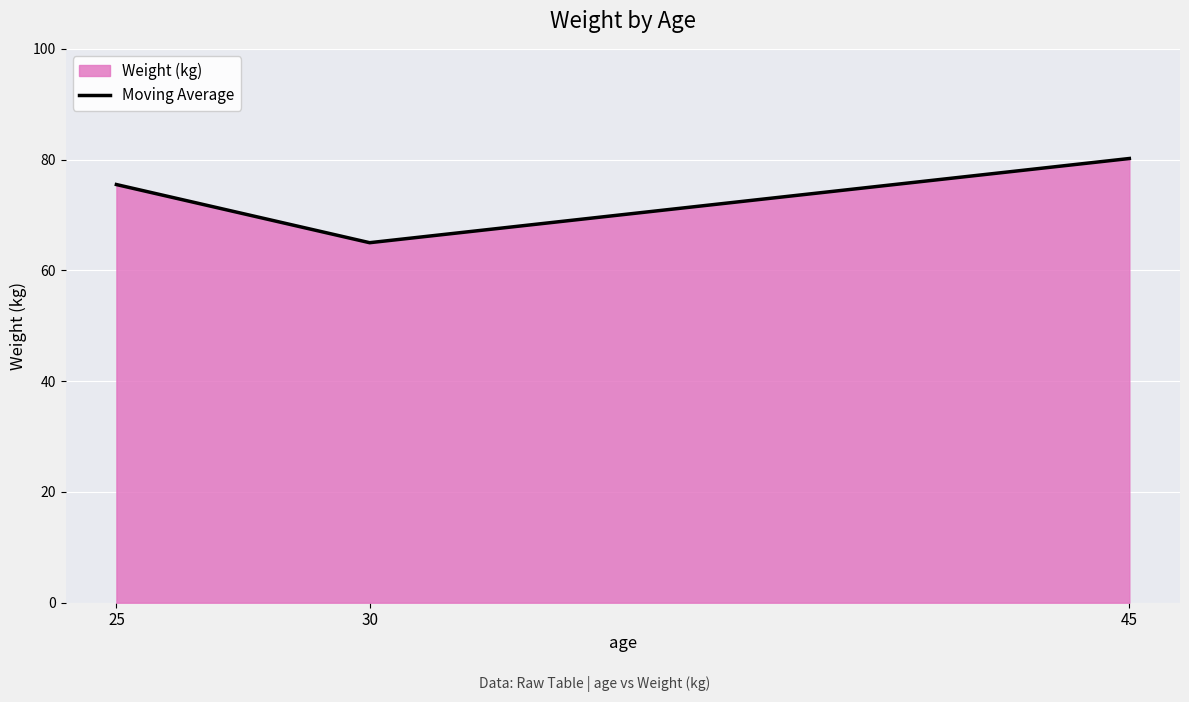

What is the change in value from 25 to 30?

-10.5